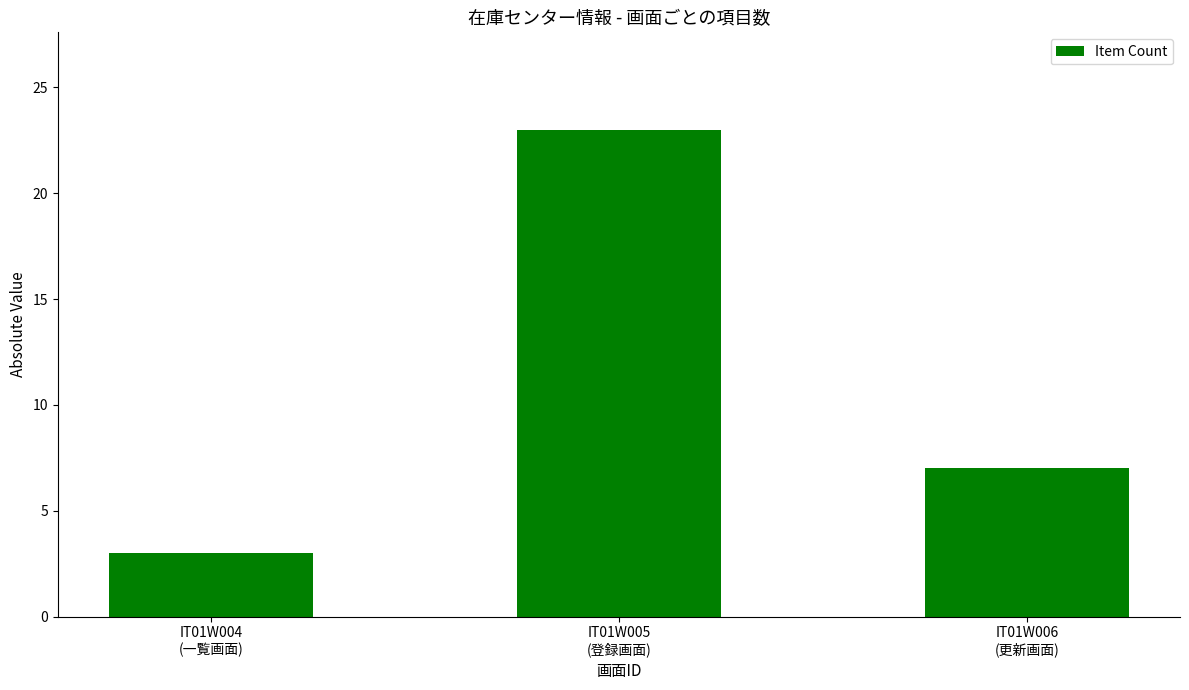

List the labels in order of value, smallest first.

IT01W004
(一覧画面), IT01W006
(更新画面), IT01W005
(登録画面)